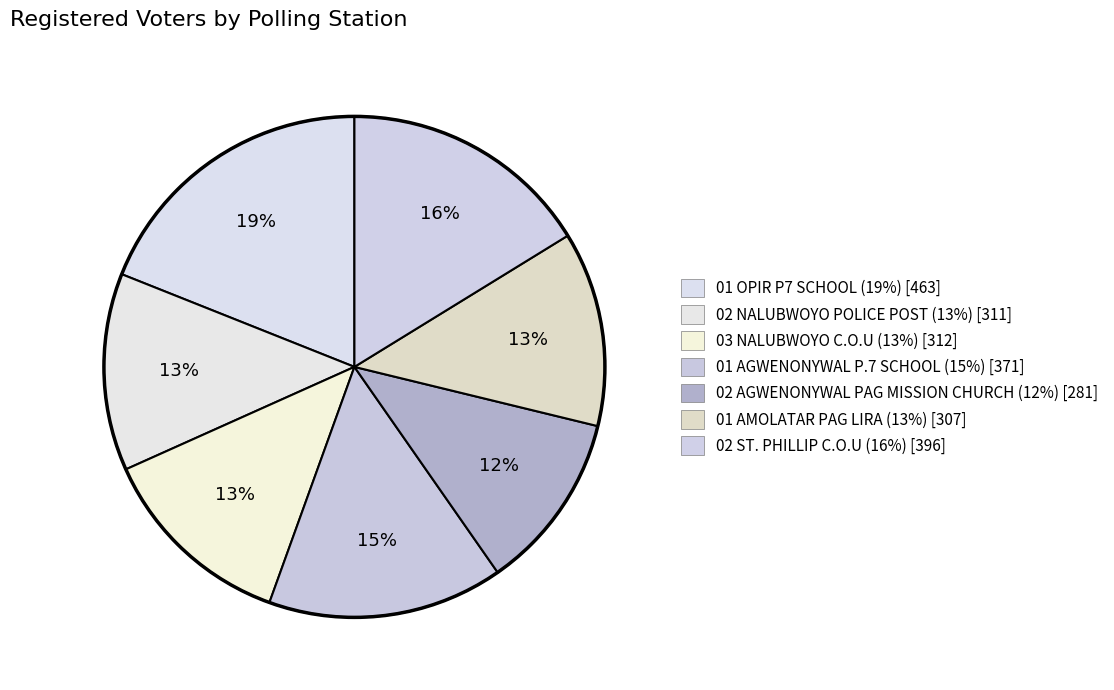

To the nearest percent, what is the average slice percentage?

14%